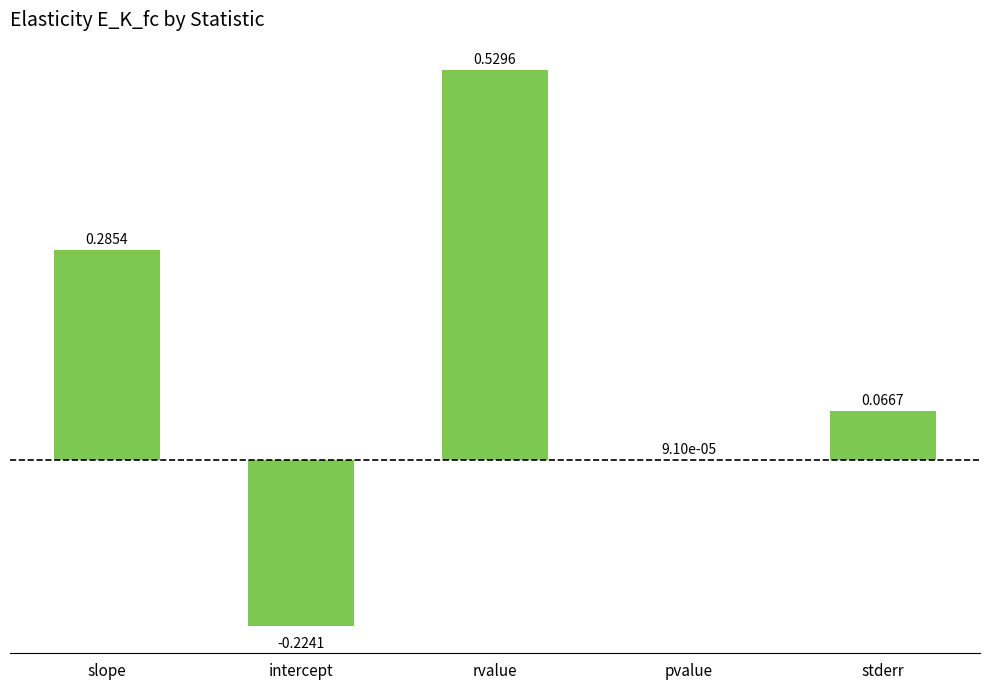

Which category has the highest value across all series?

rvalue